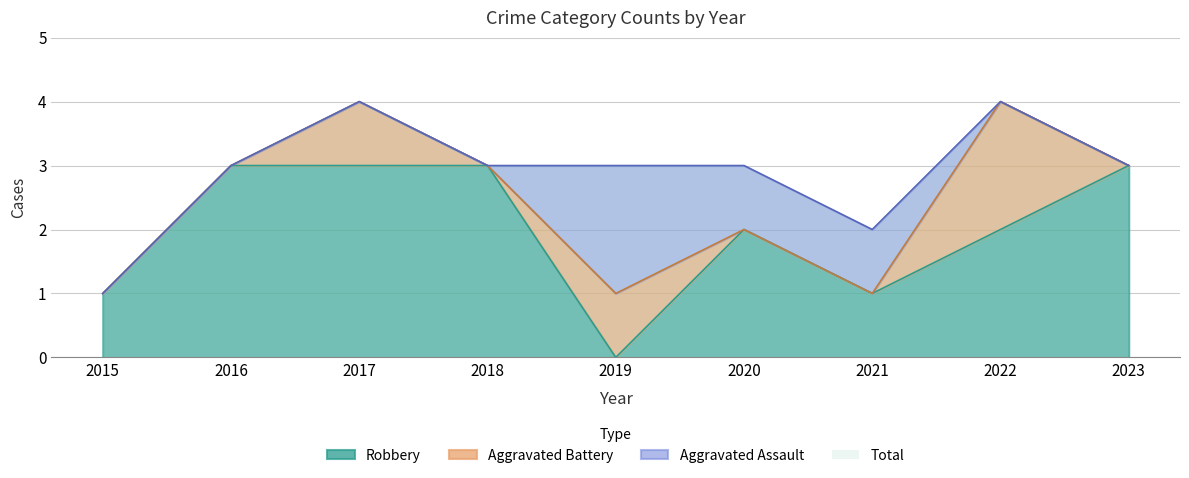

How many interior local valleys does the Total series have?

1